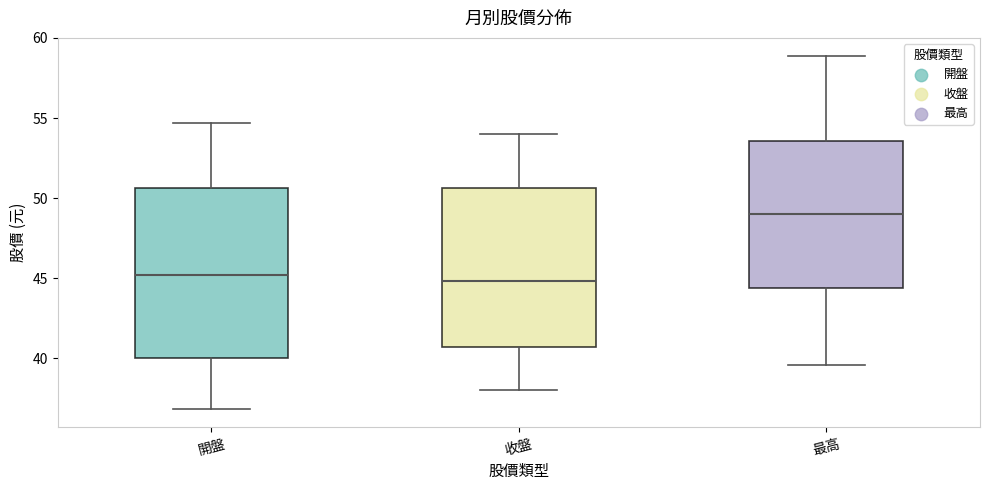

Where does the median line of the box for 最高 sit on the y-axis? The values are not printed on the chart, so give them approximately, as read against the axis.

49.0